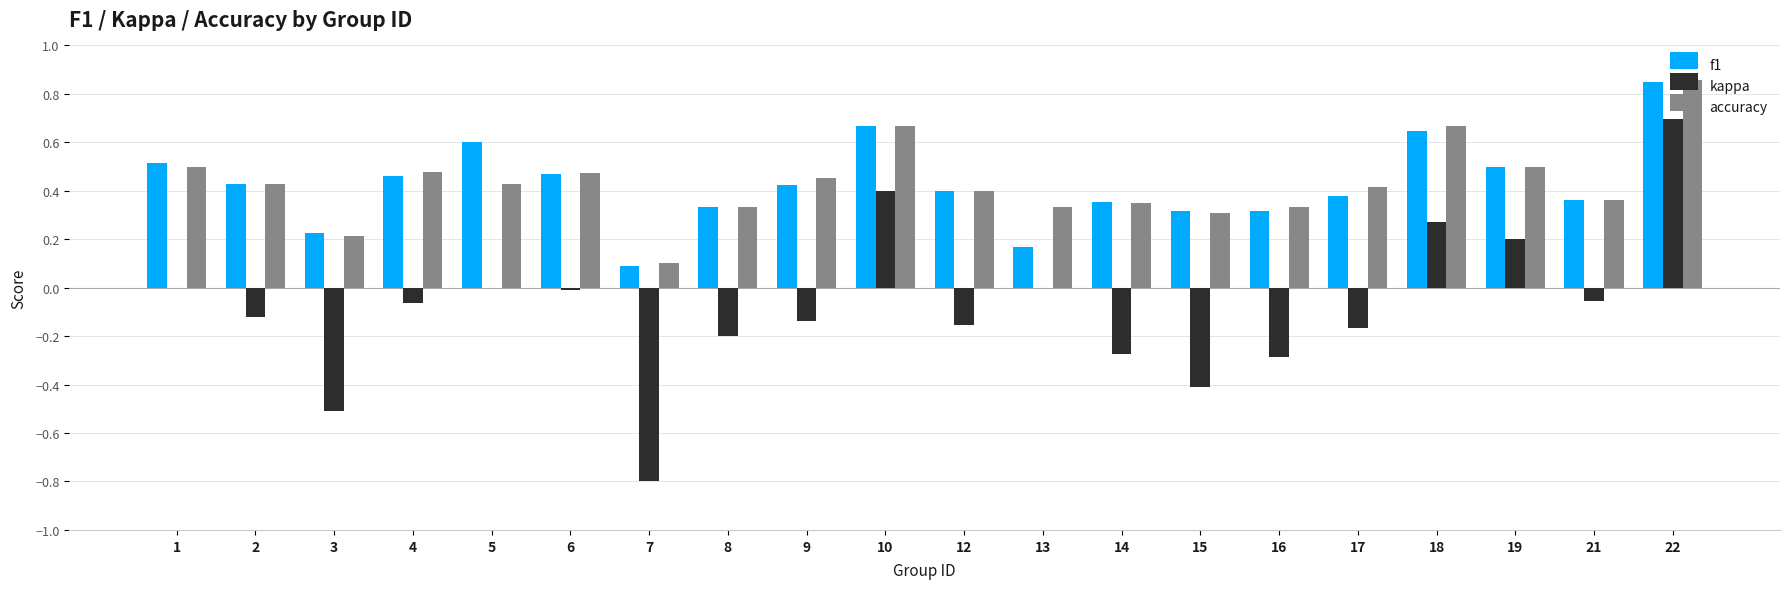

Which series changed the most between 2 and 7?

kappa